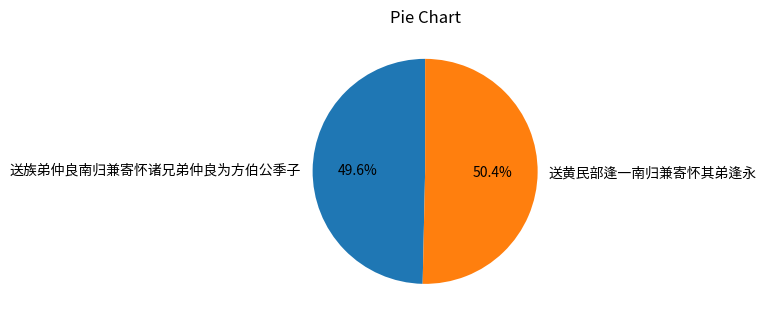

What portion of the pie excludes 送族弟仲良南归兼寄怀诸兄弟仲良为方伯公季子?

50.4%